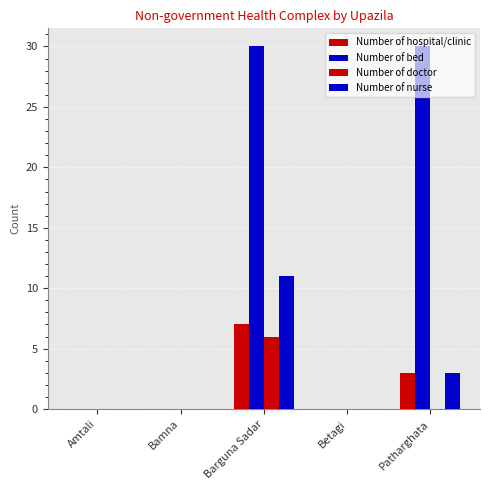

Which series changed the most between Amtali and Barguna Sadar?

Number of bed